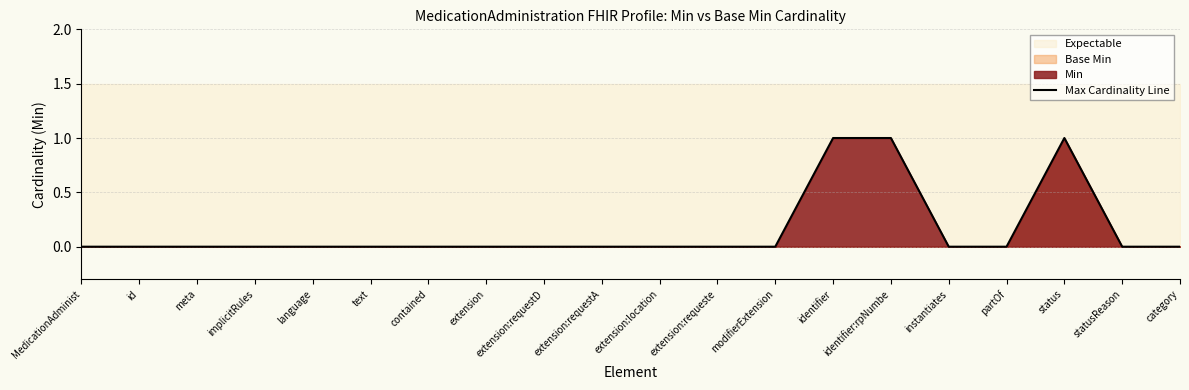

List the labels in order of value, largest first.

identifier, identifier:rpNumbe, status, MedicationAdminist, id, meta, implicitRules, language, text, contained, extension, extension:requestD, extension:requestA, extension:location, extension:requeste, modifierExtension, instantiates, partOf, statusReason, category